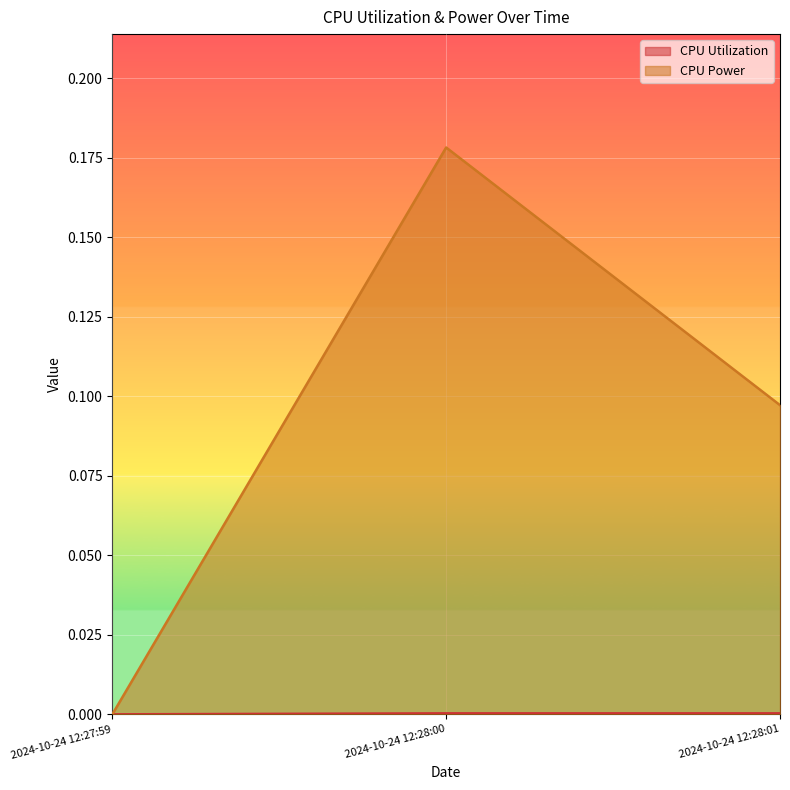

At which label is CPU Power closest to 0?

2024-10-24 12:27:59